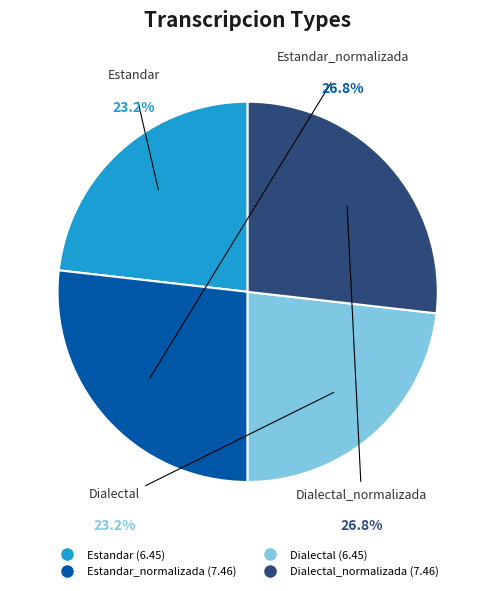

Is there a majority slice in this chart?

No